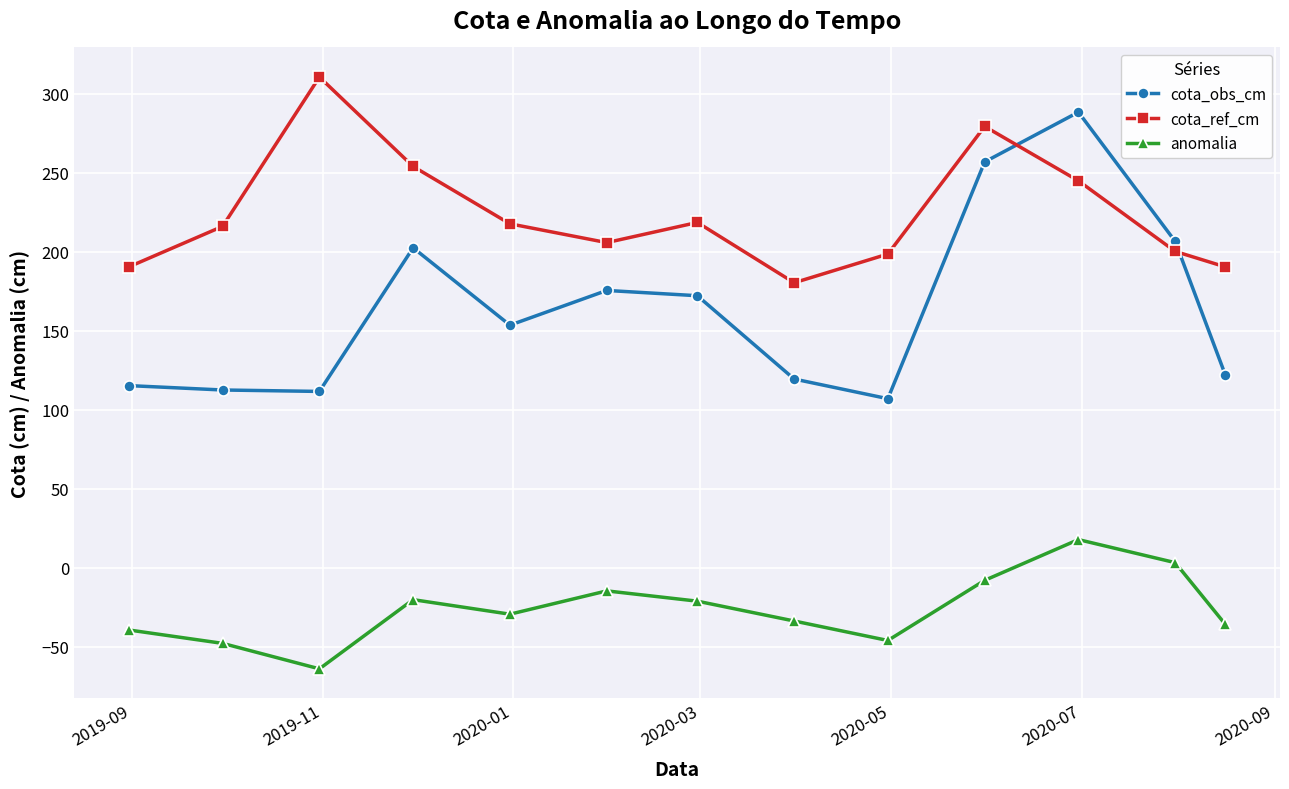

In cota_ref_cm, how many points are lower than both neighbors (excluding endpoints)?

2